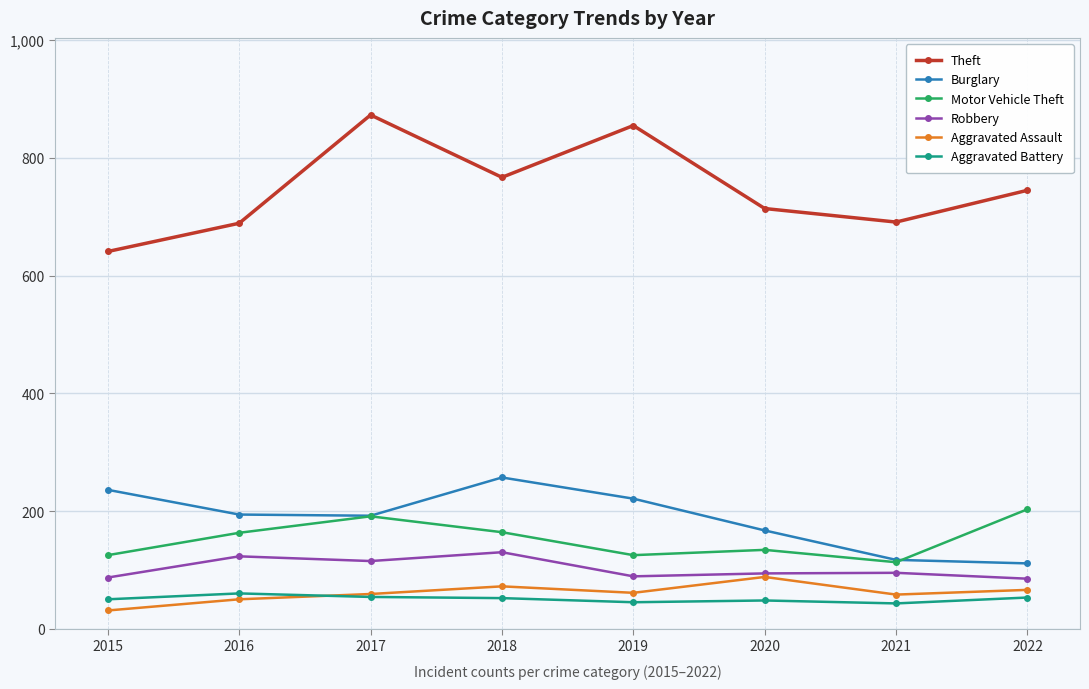

At how many categories does at least one series exceed 110?

8